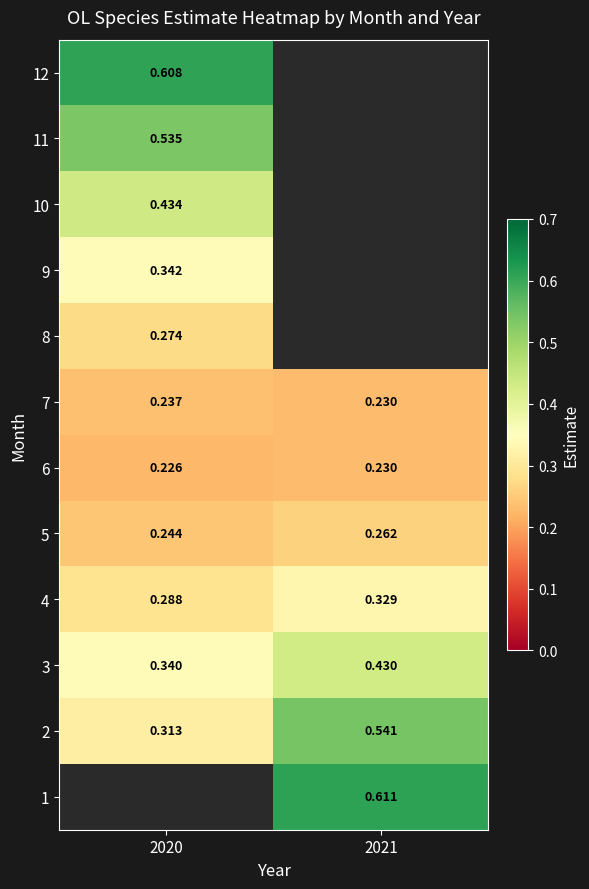

Is the value of 5 at 2020 greater than the value of 6 at 2021?

Yes